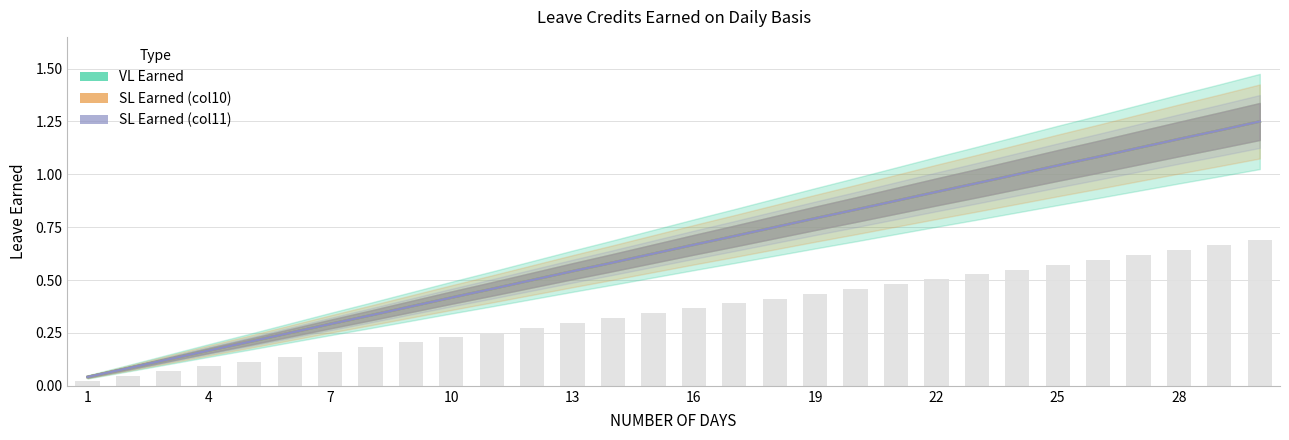

Rank the series by their maximum value, from highest to lowest.

VL Earned, SL Earned (col10), SL Earned (col11)